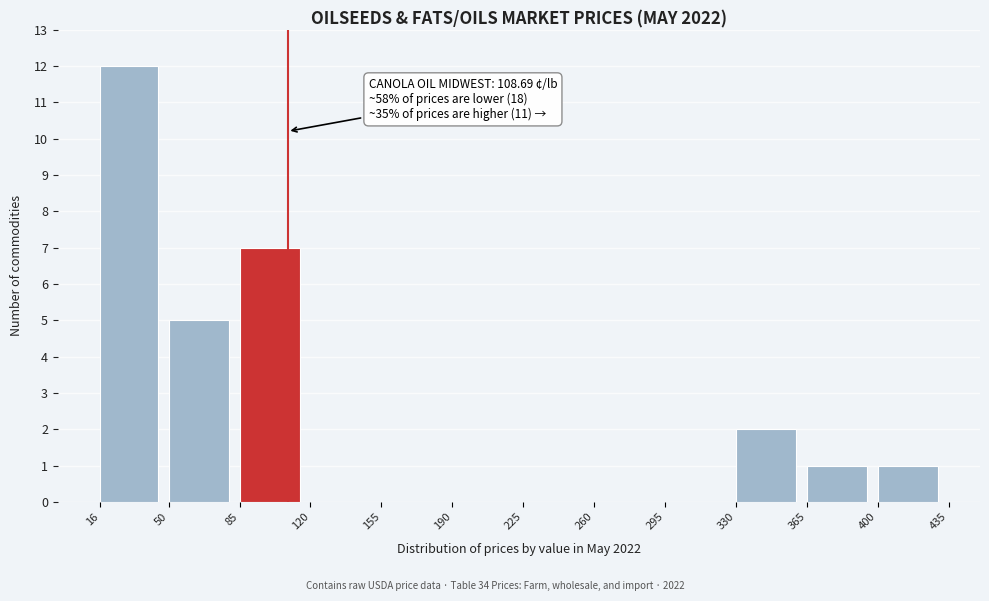

Which range on the x-axis has the tallest bar?

16 to 50